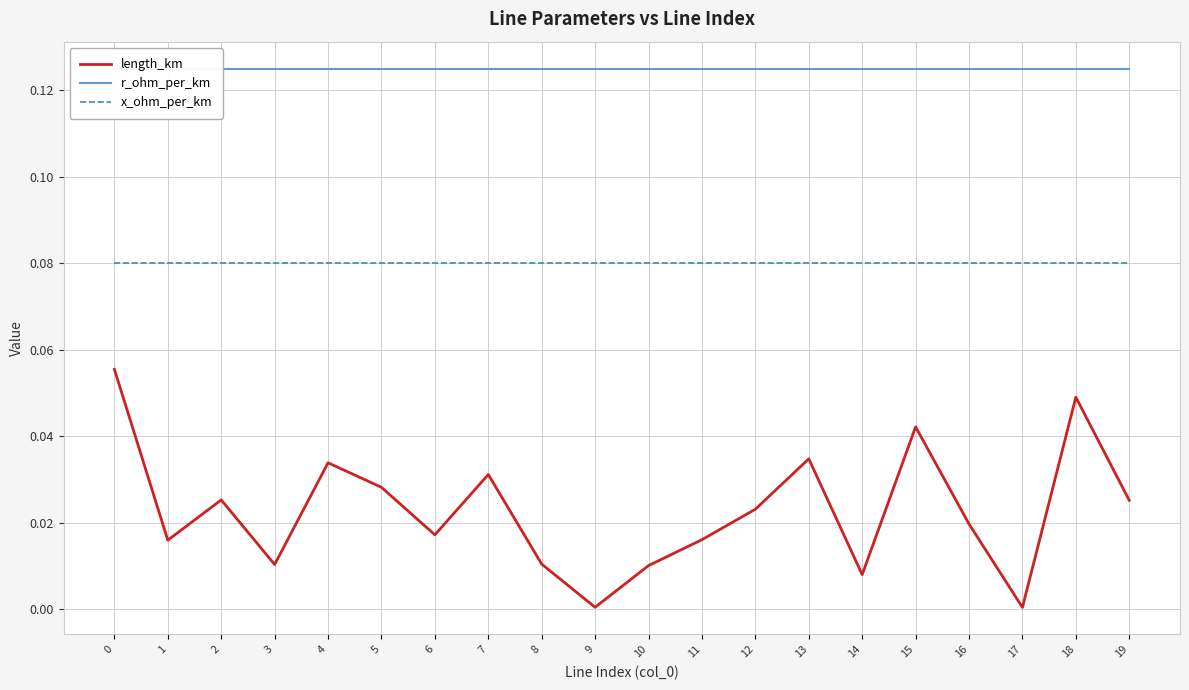

At 17, list the series in order from largest to smallest.

r_ohm_per_km, x_ohm_per_km, length_km